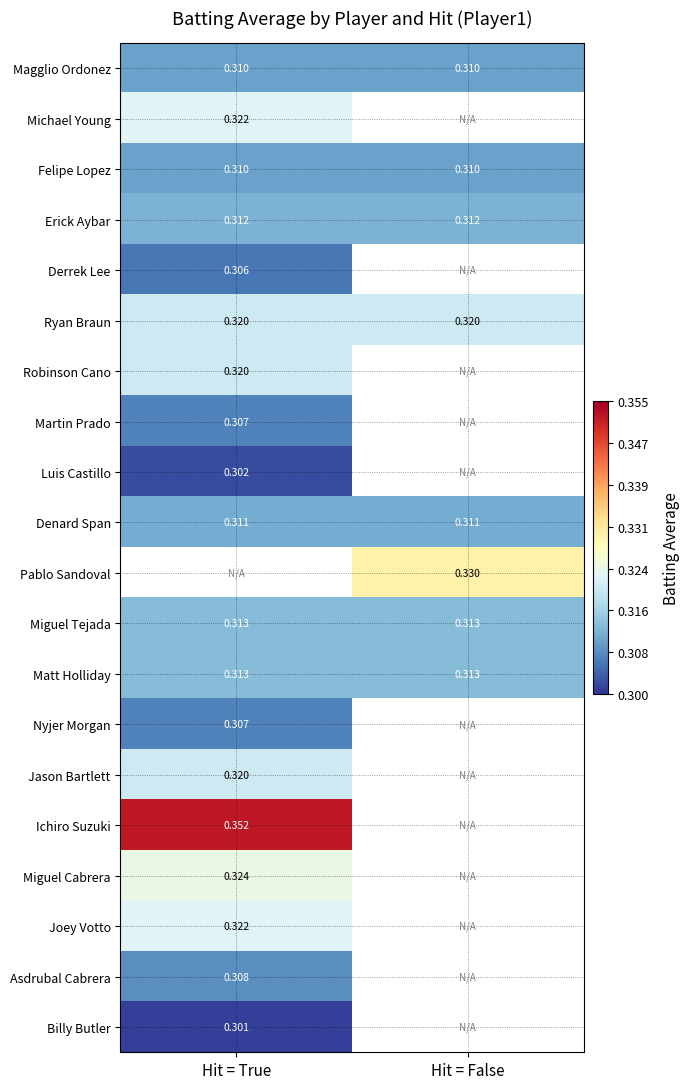

At how many categories does at least one series exceed 0?

2